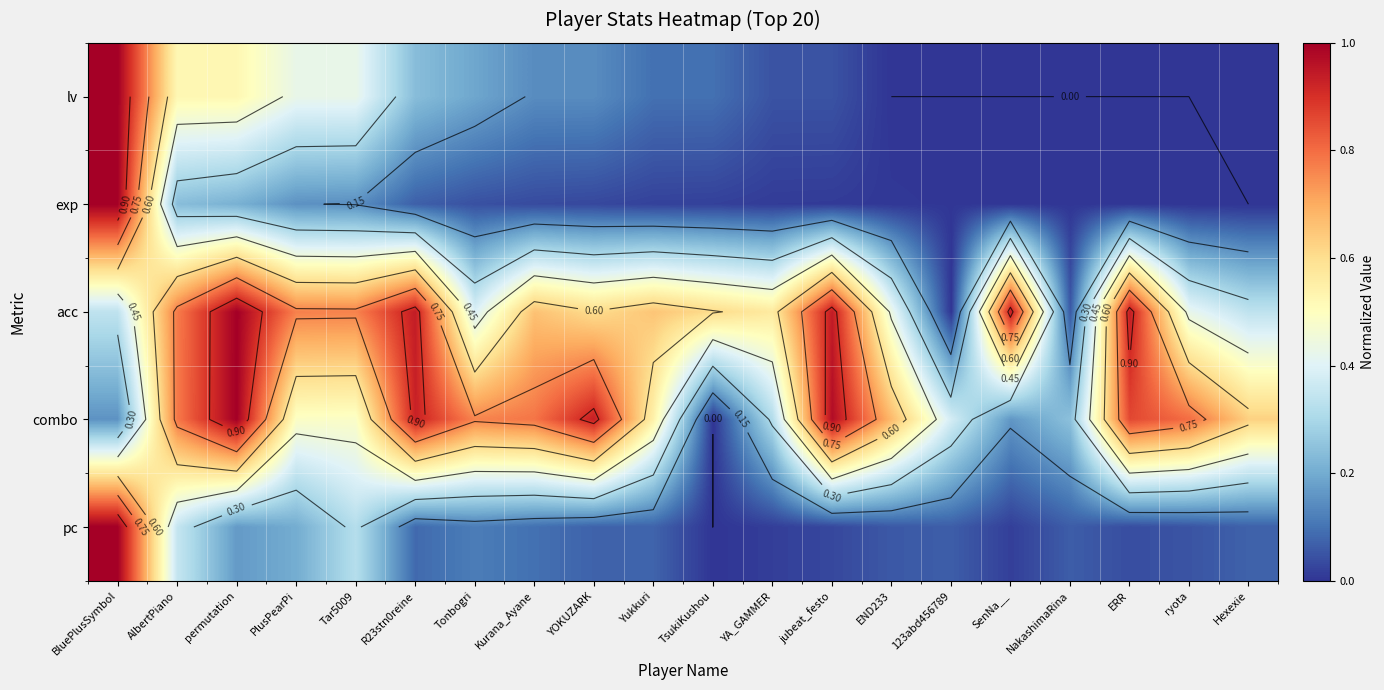

How many data points does each series have?

20